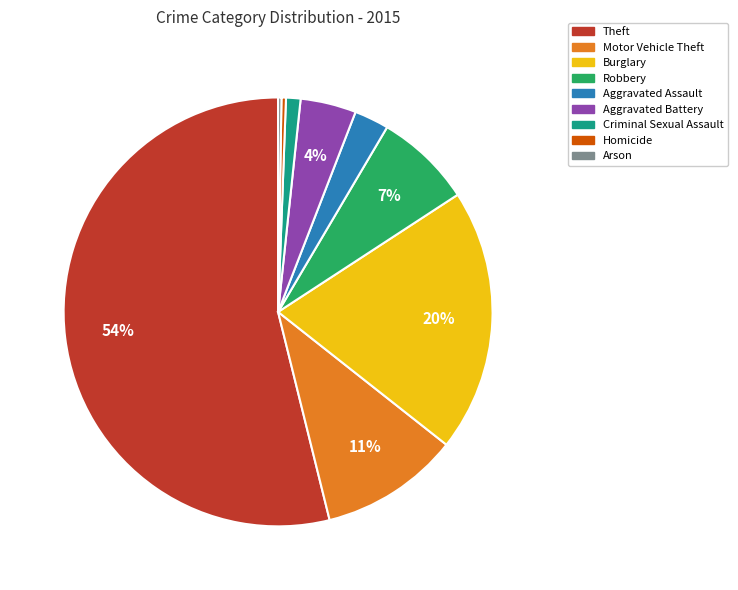

Combined, do Aggravated Battery and Criminal Sexual Assault account for over 50%?

No